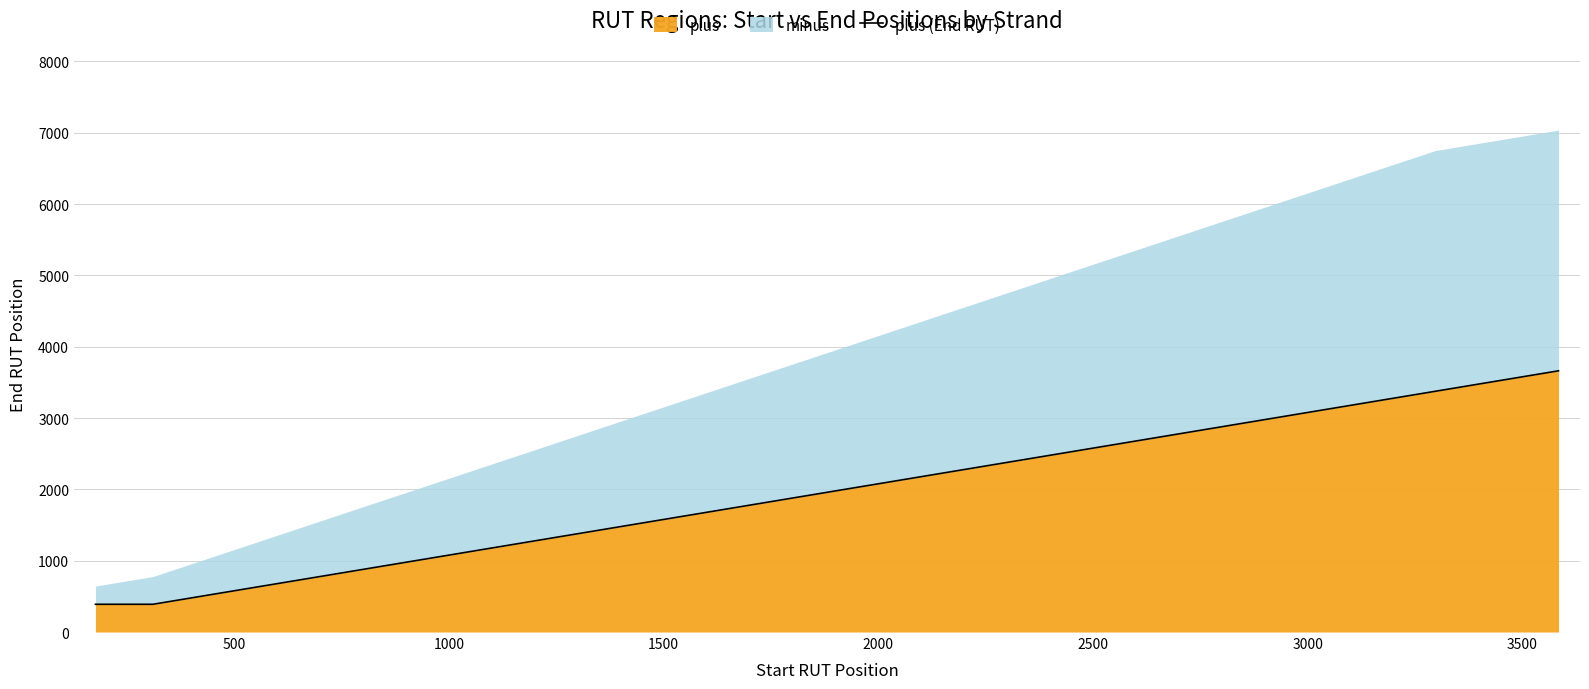

What is the highest value of the plus series?

3662